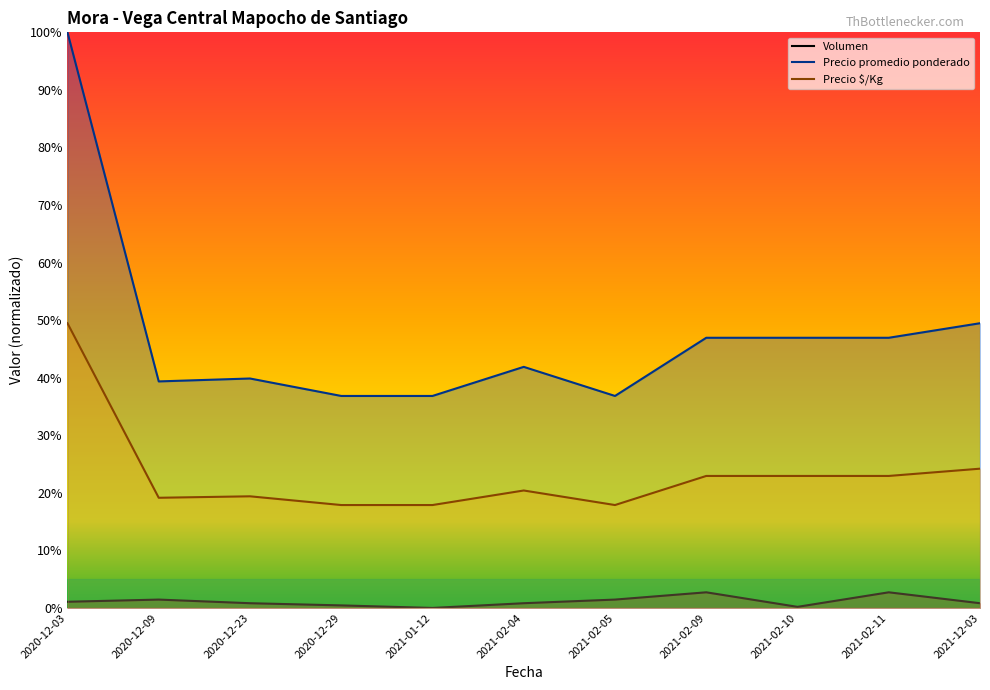

At how many categories does at least one series exceed 0?

11